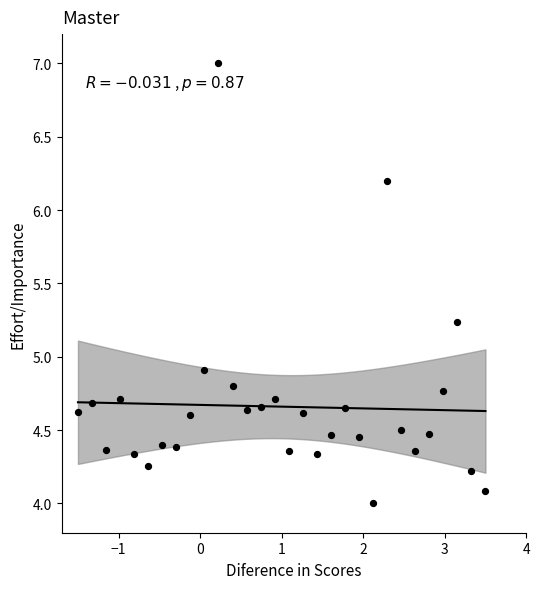

What Y value in the scatter plot is closest to 5?

4.9